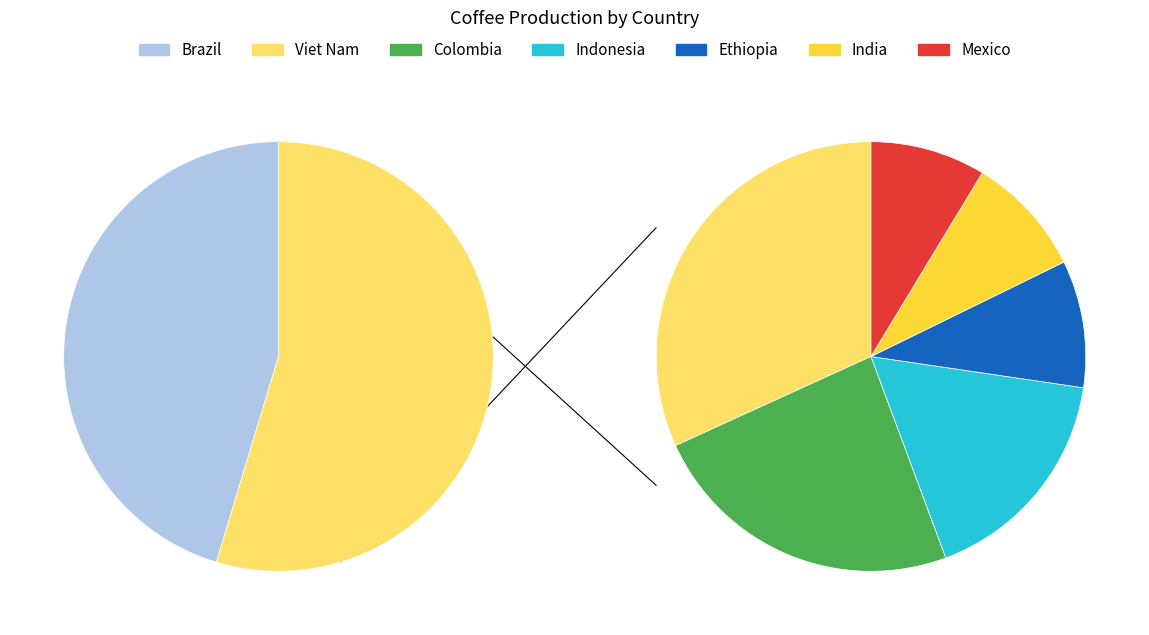

Is the sum of Ethiopia and Mexico greater than half?

No